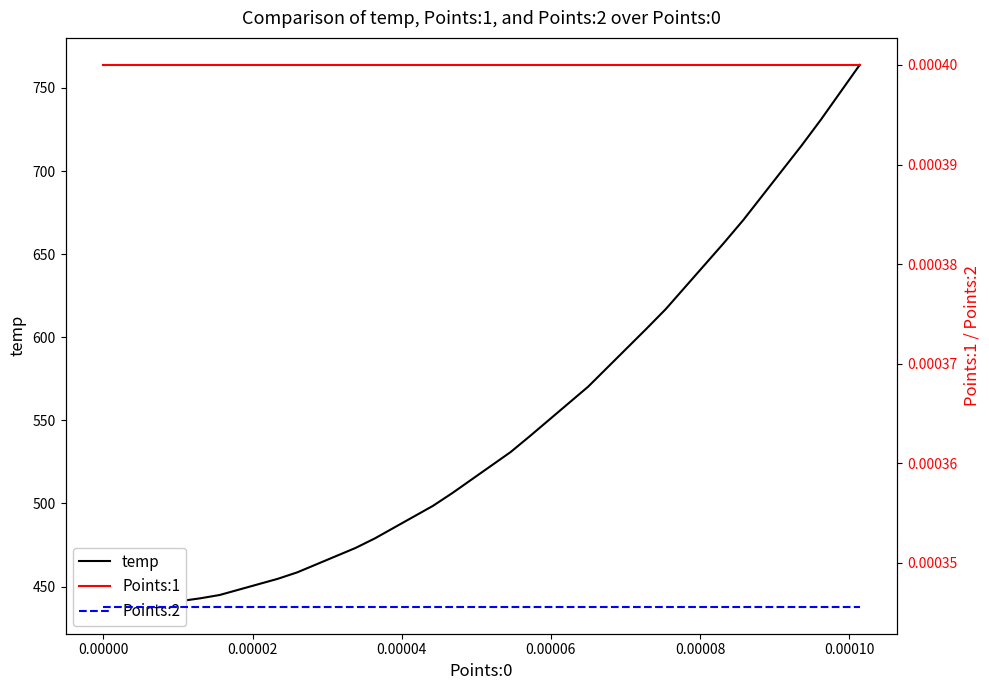

Which series has the largest total across all categories?

temp